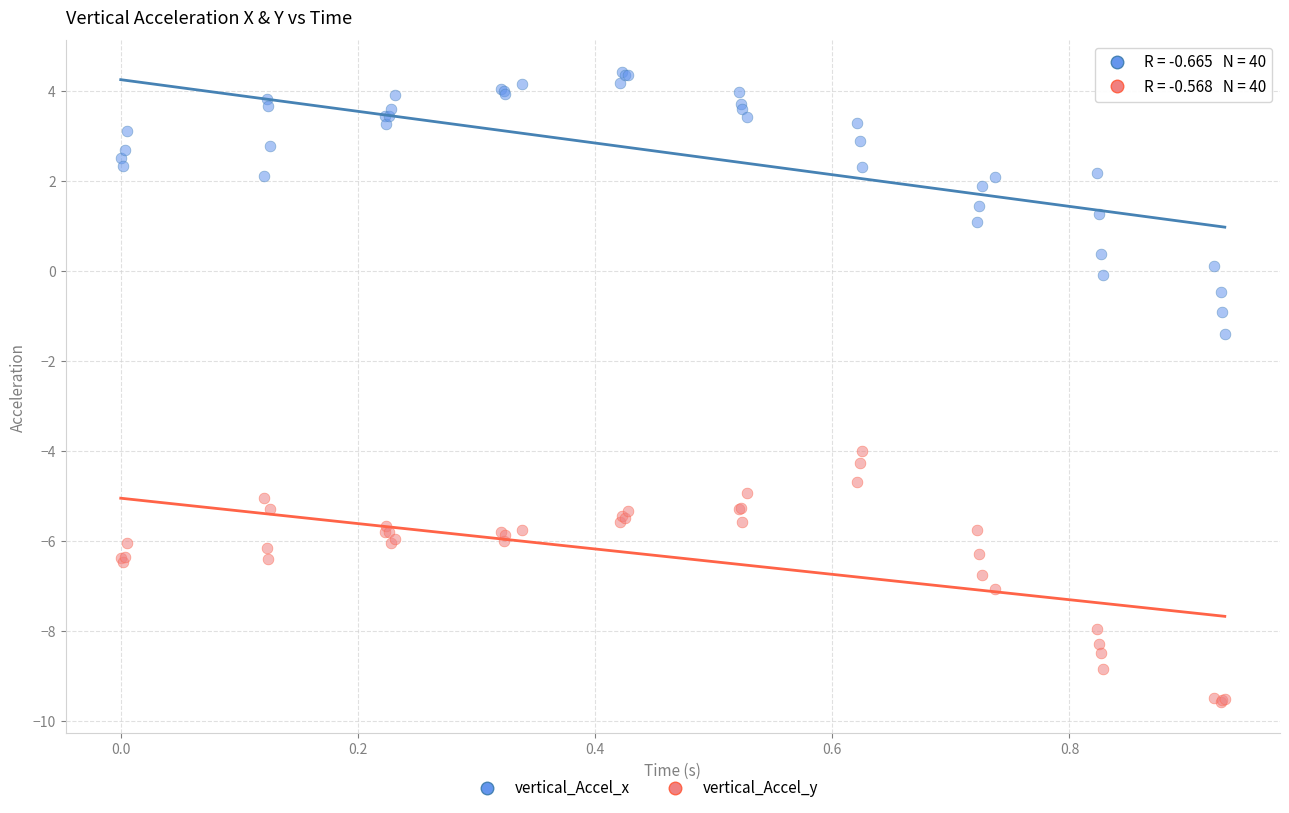

Across all series, what Y value is closest to -2?

-1.4